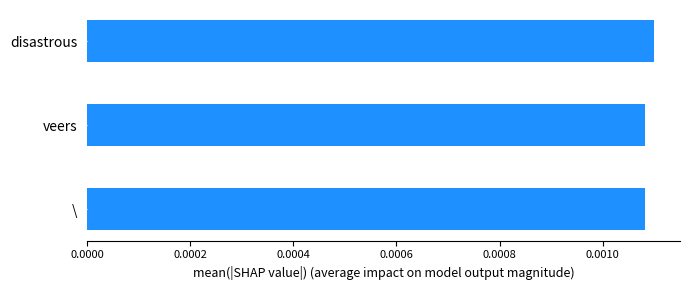

How many values are between 0 and 1?

3